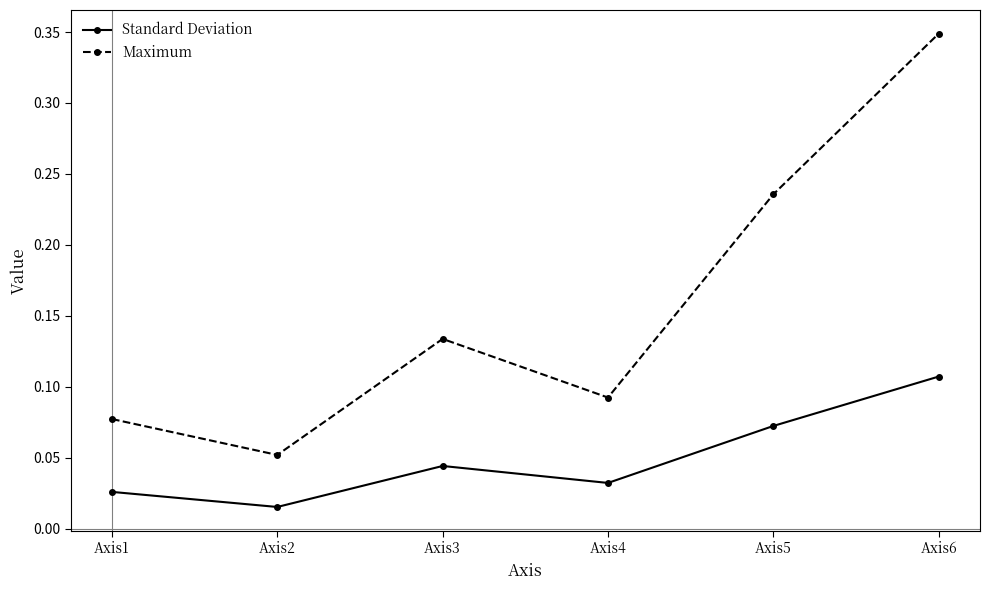

Which category has the highest value in the Maximum series?

Axis6